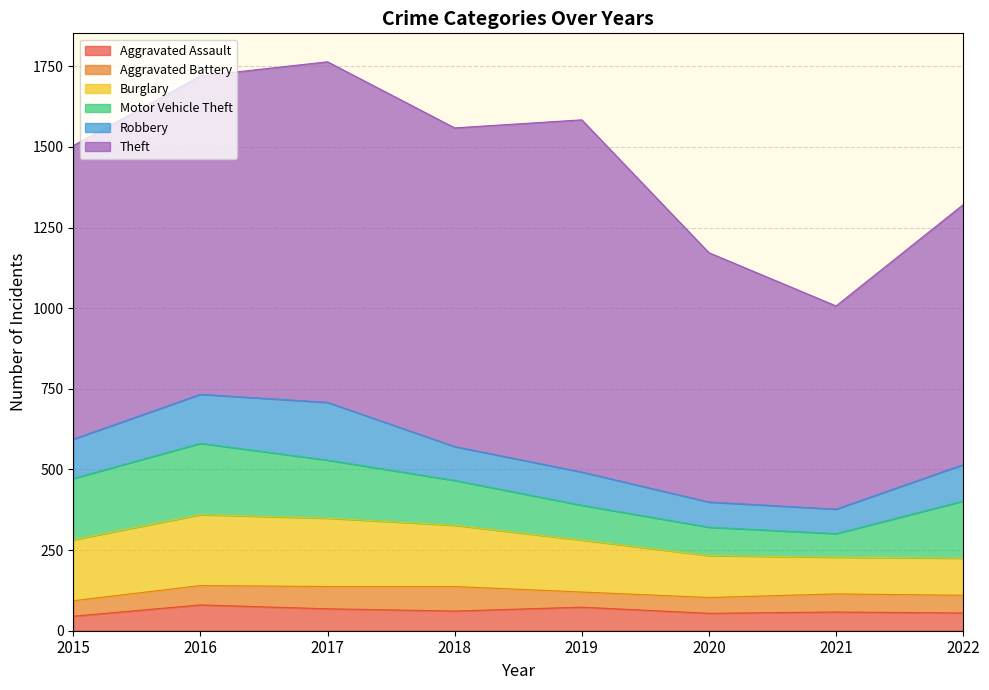

Reading left to right, list all the values displayed in this chart.

Aggravated Assault: 45	80	68	61	73	54	58	55
Aggravated Battery: 48	60	69	76	47	49	56	55
Burglary: 189	220	212	190	161	130	114	115
Motor Vehicle Theft: 190	221	180	139	108	88	73	177
Robbery: 122	152	179	105	103	78	76	113
Theft: 910	987	1056	988	1092	773	630	806